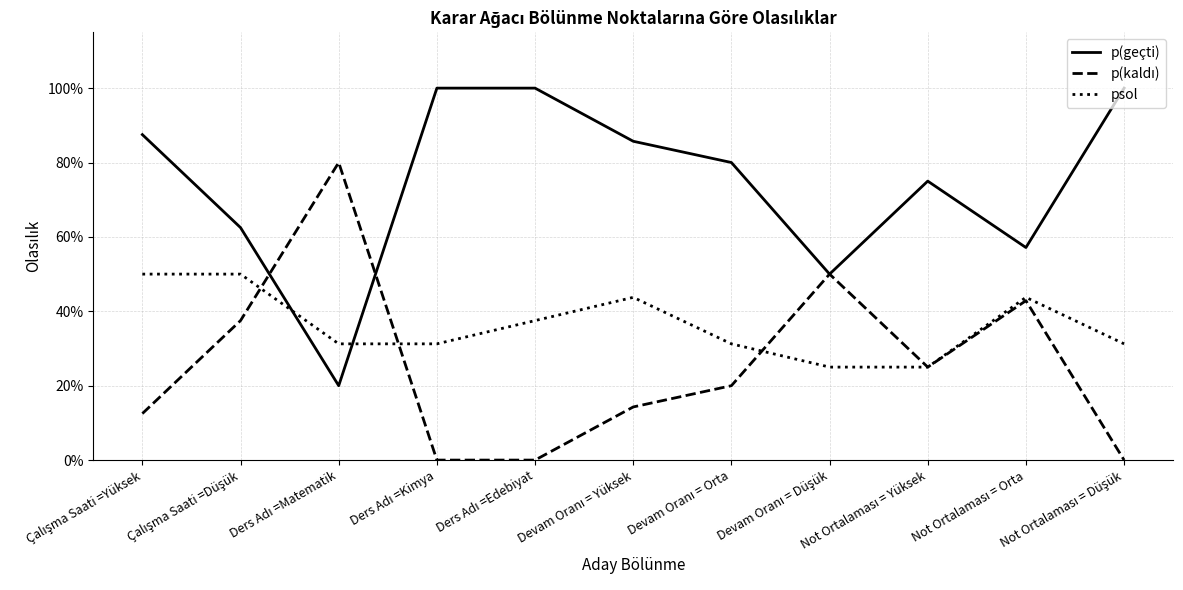

Does the chart display data point markers on the line(s)?

No